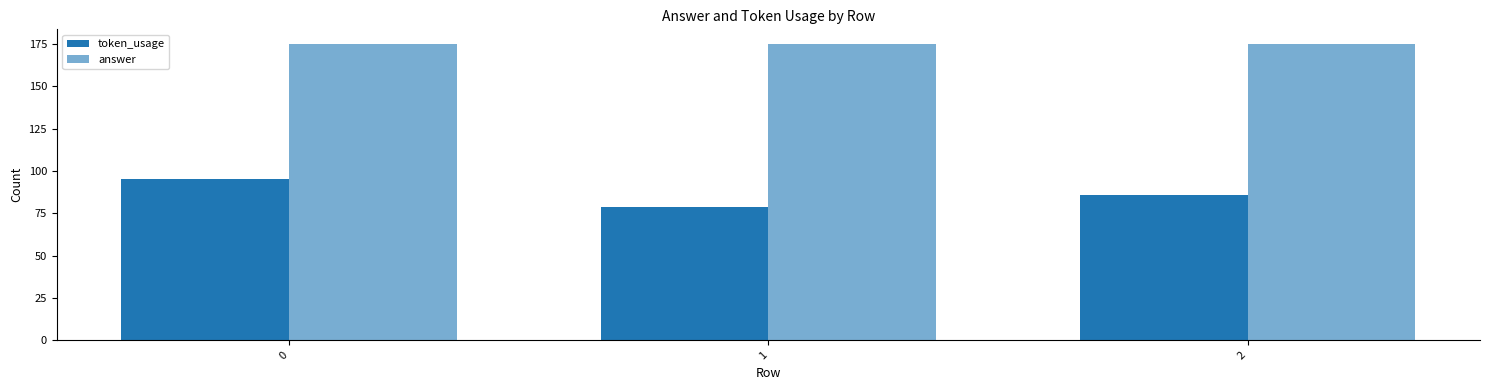

Does the chart contain any negative values?

No